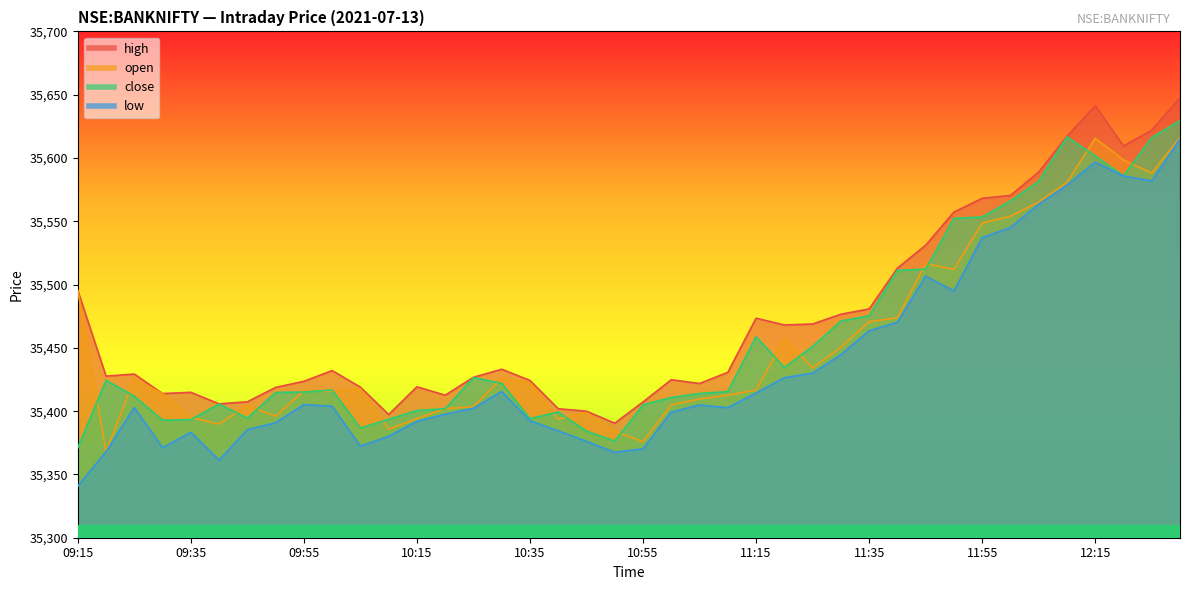

Count the number of categories in the chart.

40